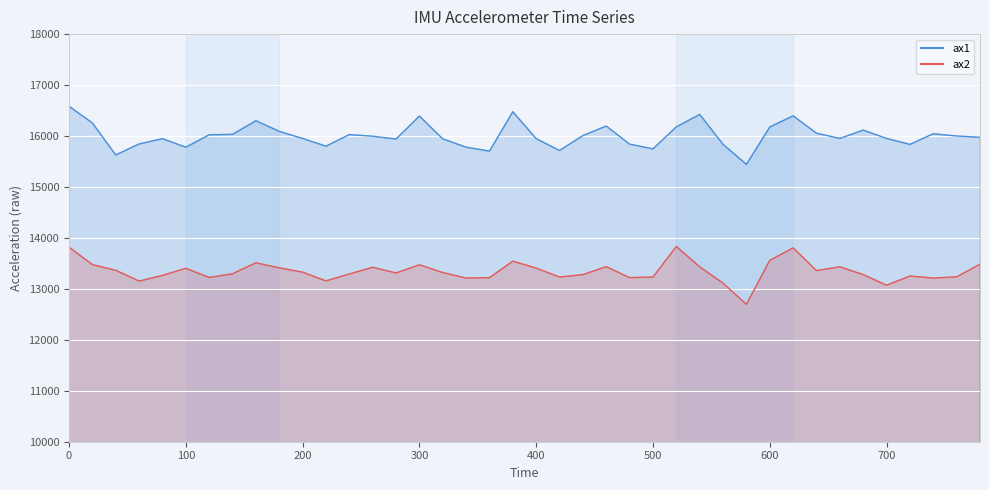

The value of ax1 at 60 is 15844. True or false?

True